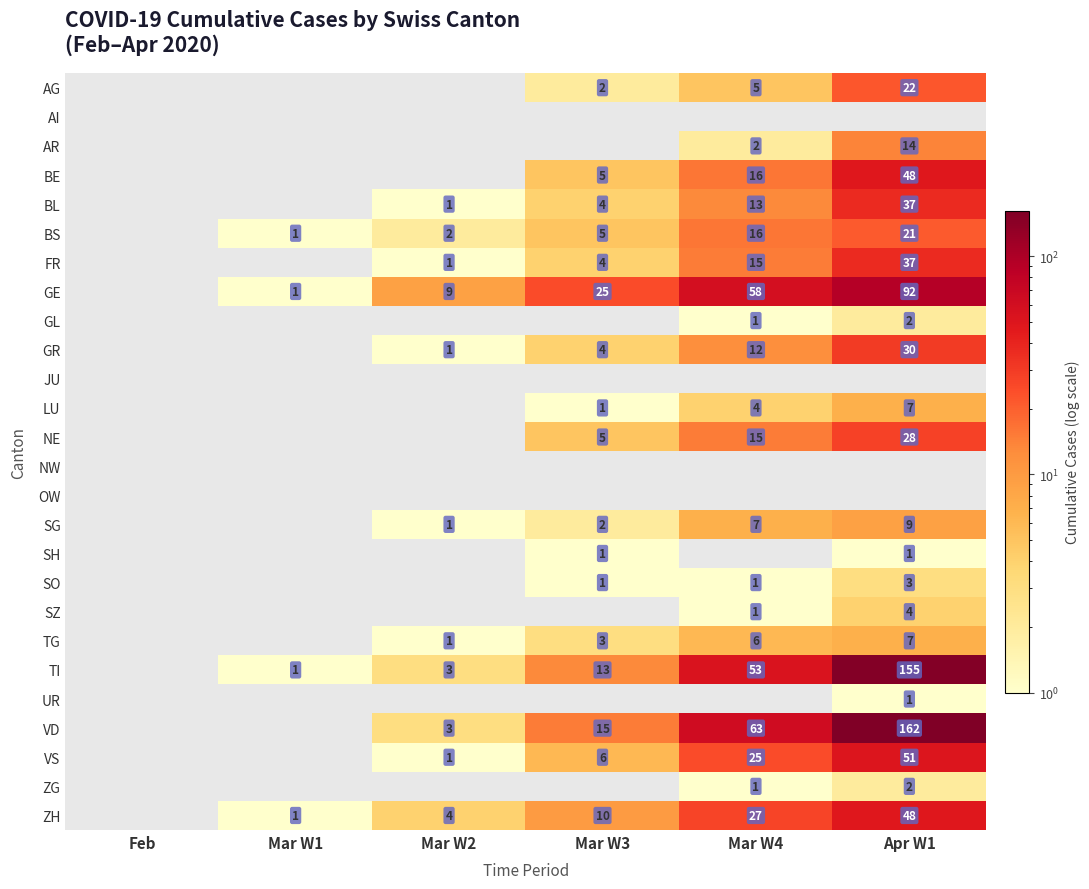

Between Mar W1 and Mar W2, which is larger?

Mar W2